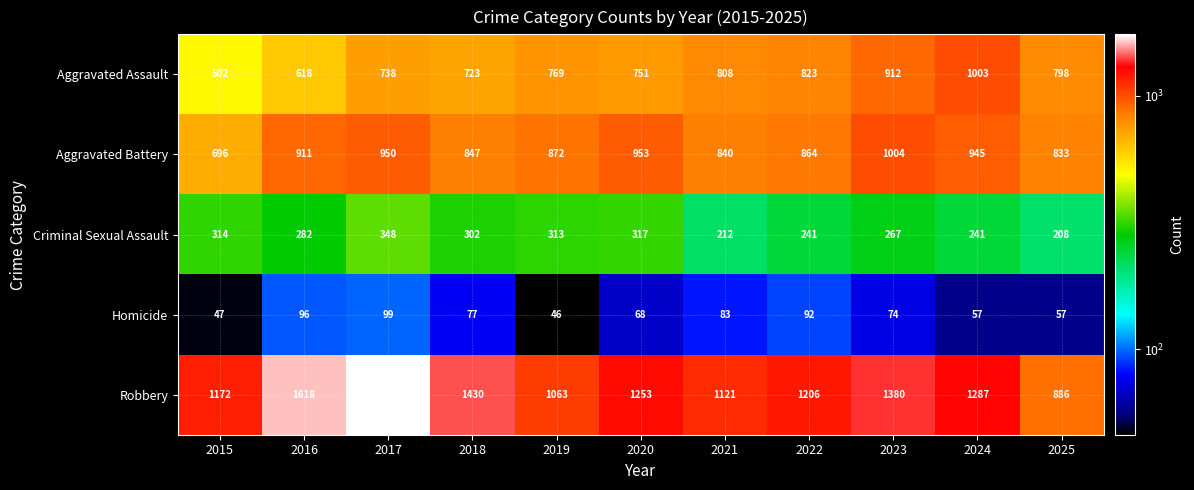

Is it true that Aggravated Battery equals 950 at 2017?

True